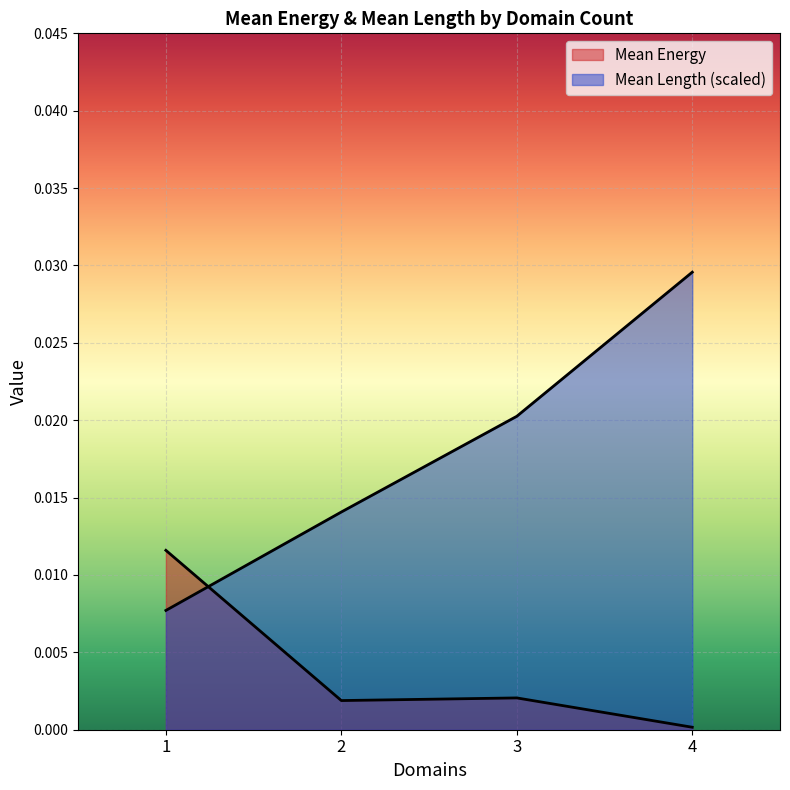

How many interior local valleys (lower than both neighbors) does the data have?

1